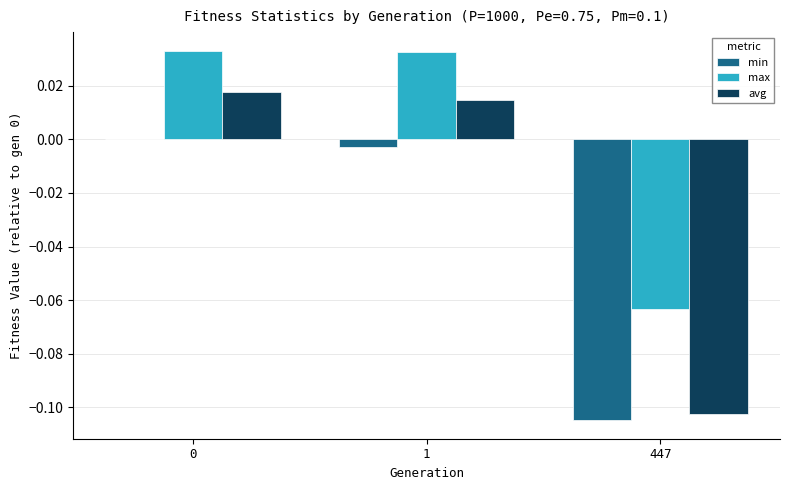

What is the difference between the min values at 1 and 447?

0.1